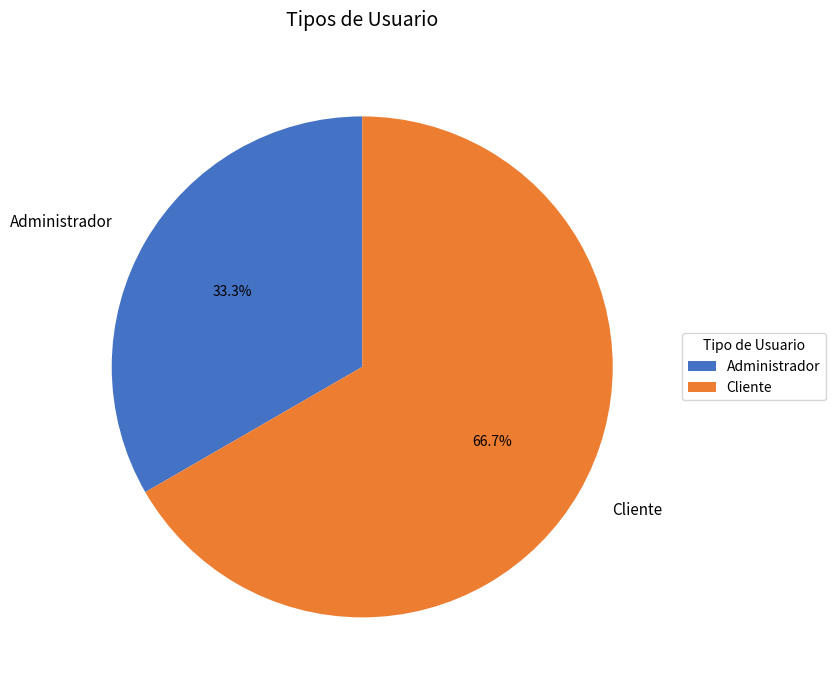

Is it true that Cliente is 79% of the pie?

False